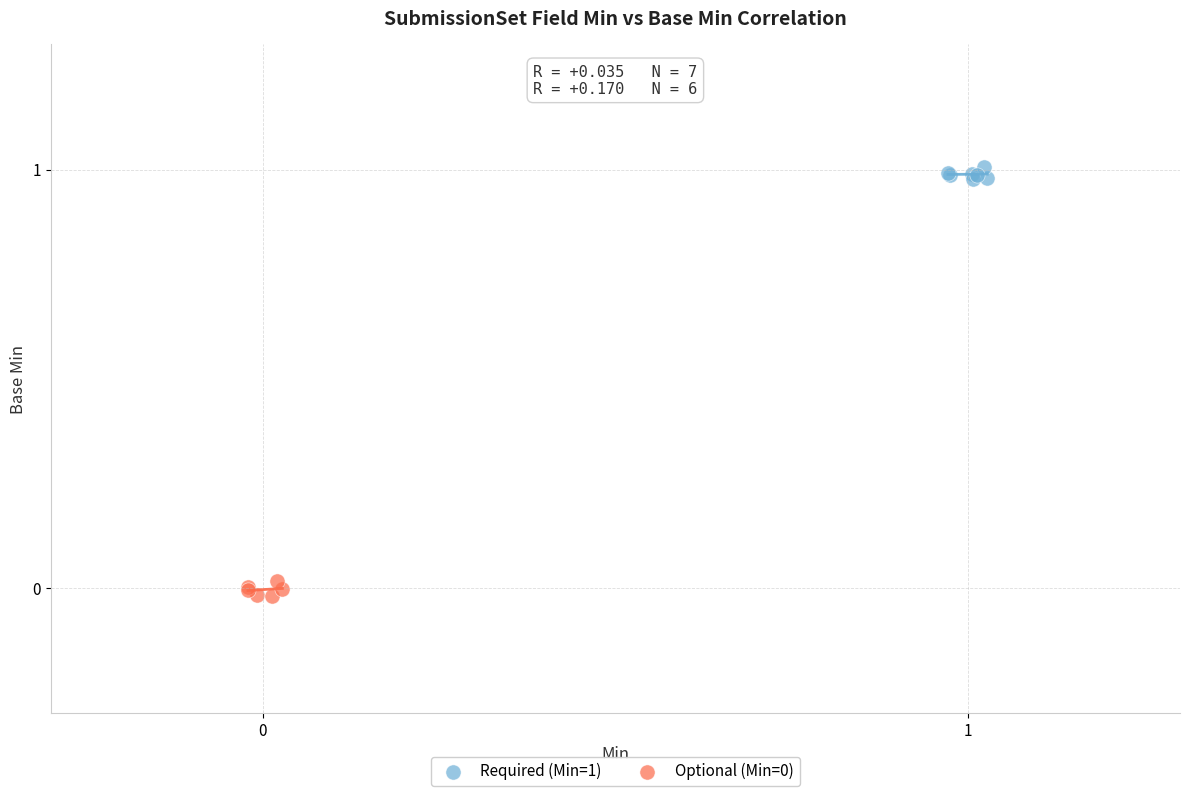

Which series contains the highest Y value?

Required (Min=1)